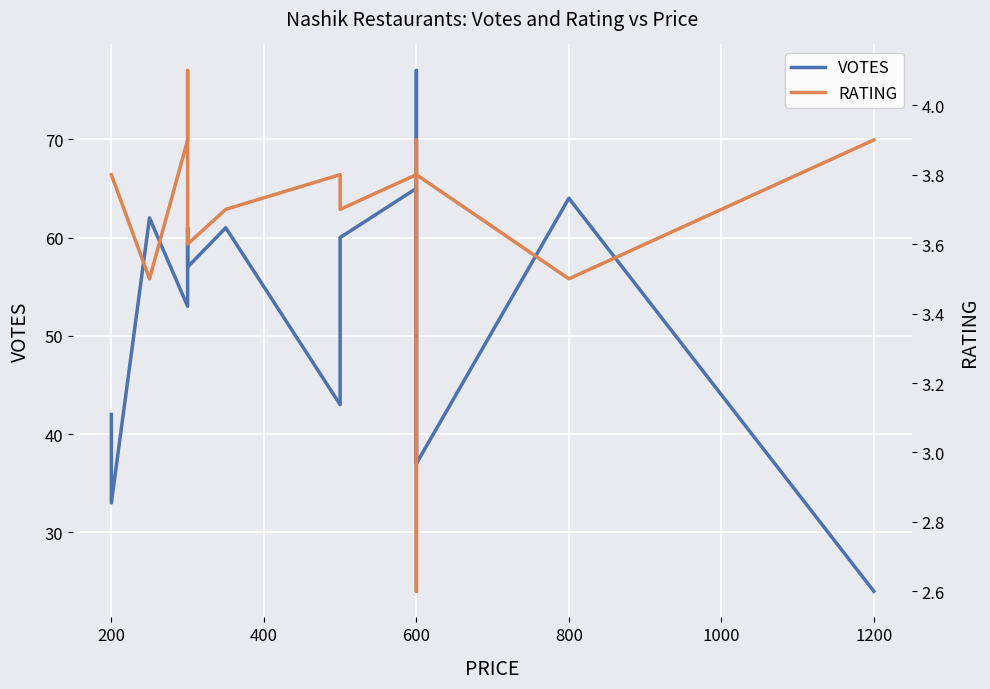

At which category is the sum across all series the highest?

600